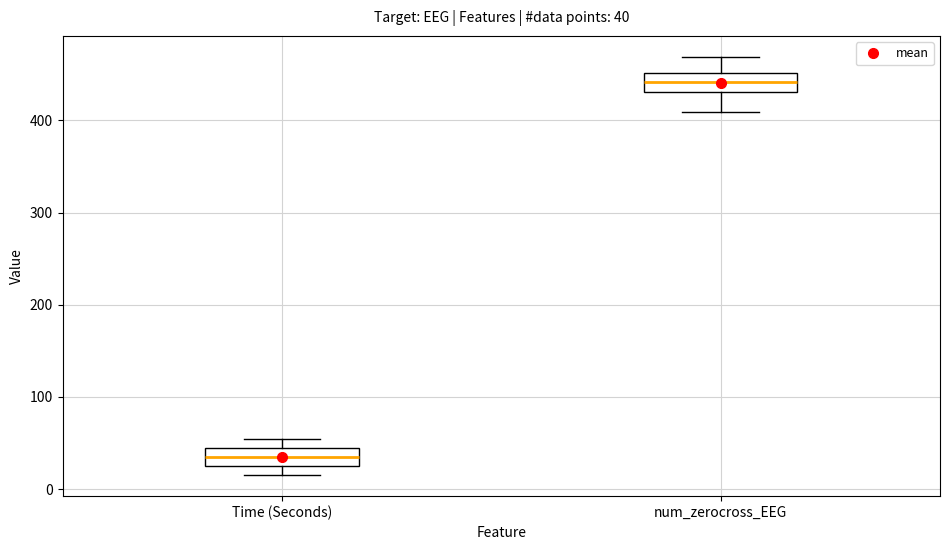

Which box has the lowest median line?

Time (Seconds)